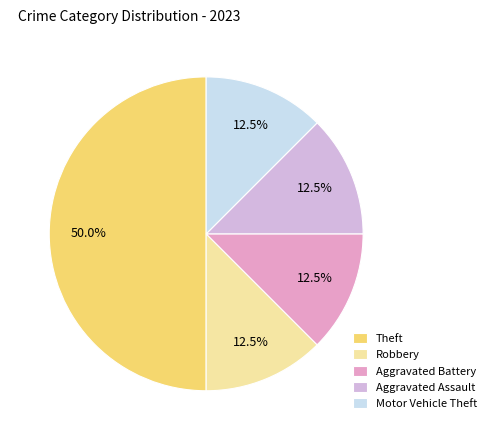

Which category has the biggest portion of the pie?

Theft